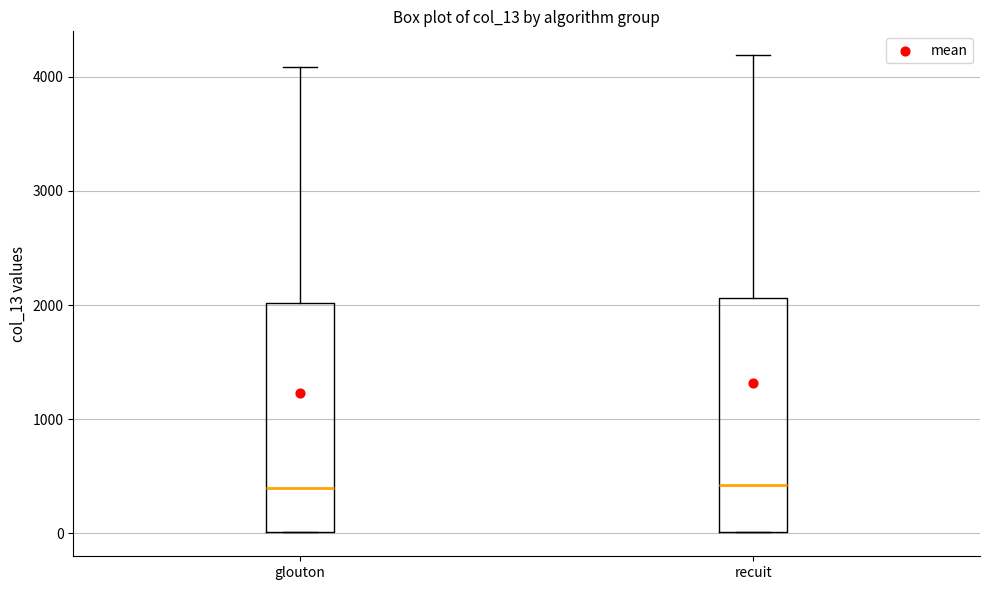

Reading left to right, transcribe this box plot: for each box, give where its median line is, the range the box spans, and where its two whiskers end, as read against the y-axis. The values are not printed on the chart, so give them approximately, as read against the axis.

glouton: median 400, box 0 to 2000, whiskers 0 to 4100
recuit: median 400, box 0 to 2100, whiskers 0 to 4200